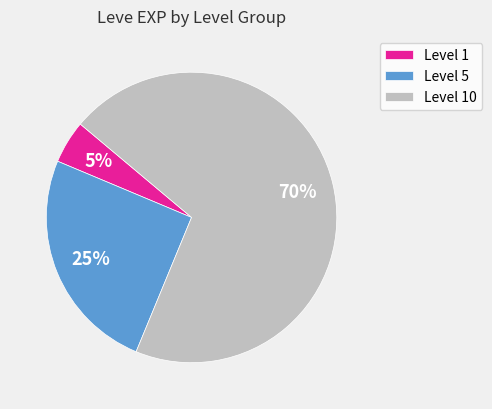

Is there a majority slice in this chart?

Yes